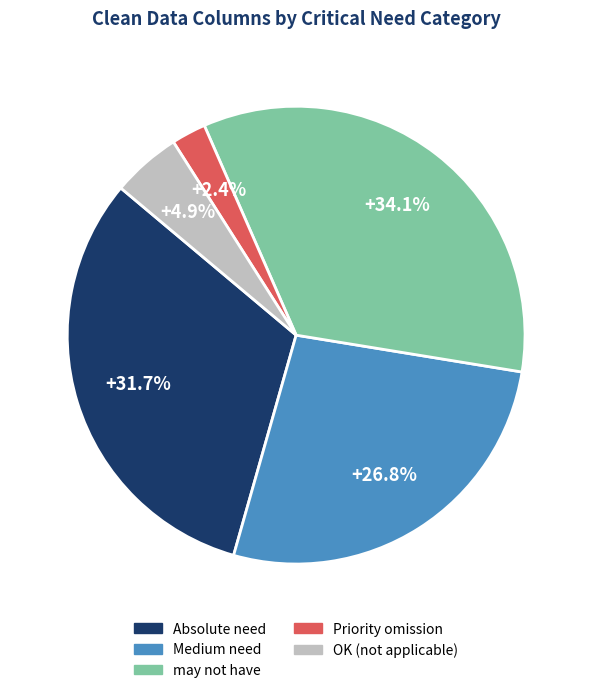

How many slices are in this pie chart?

5